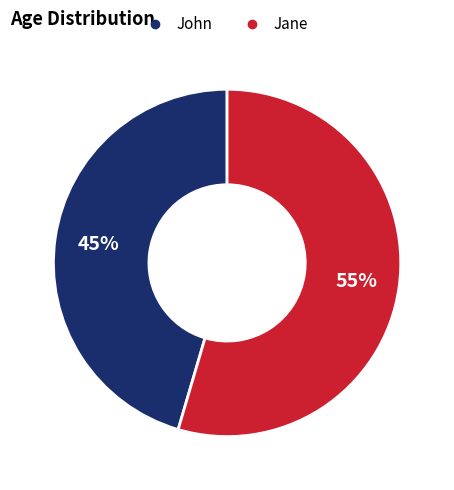

What is the smallest slice in the pie chart?

John